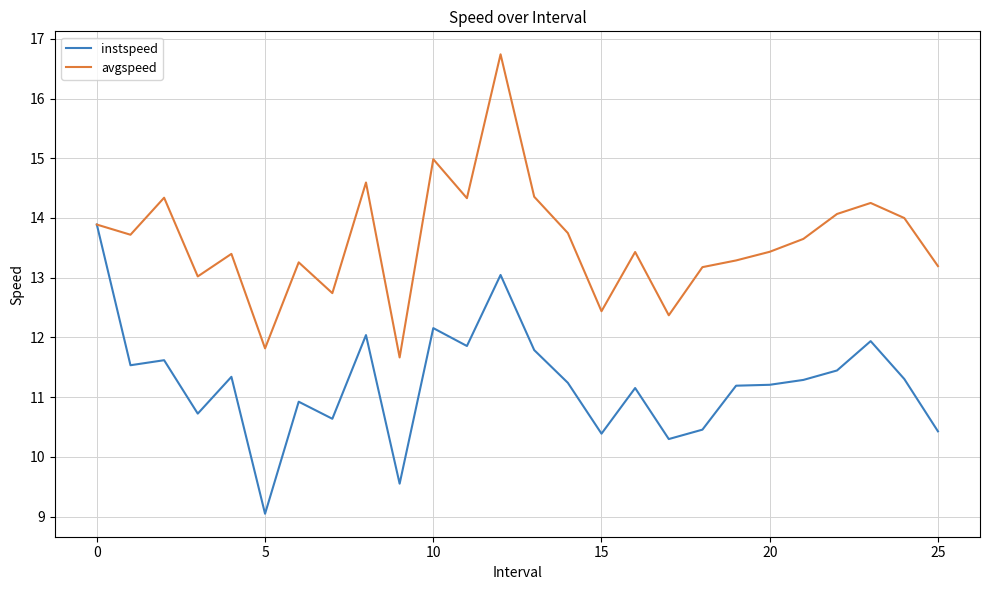

Which series has the largest total across all categories?

avgspeed